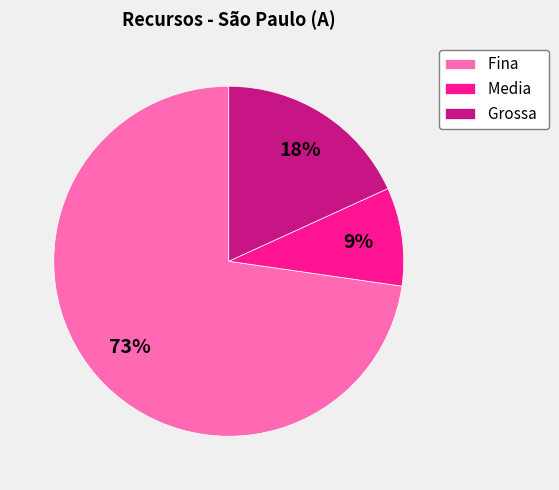

To the nearest percent, what is the difference between the Media and Grossa slice percentages?

9%